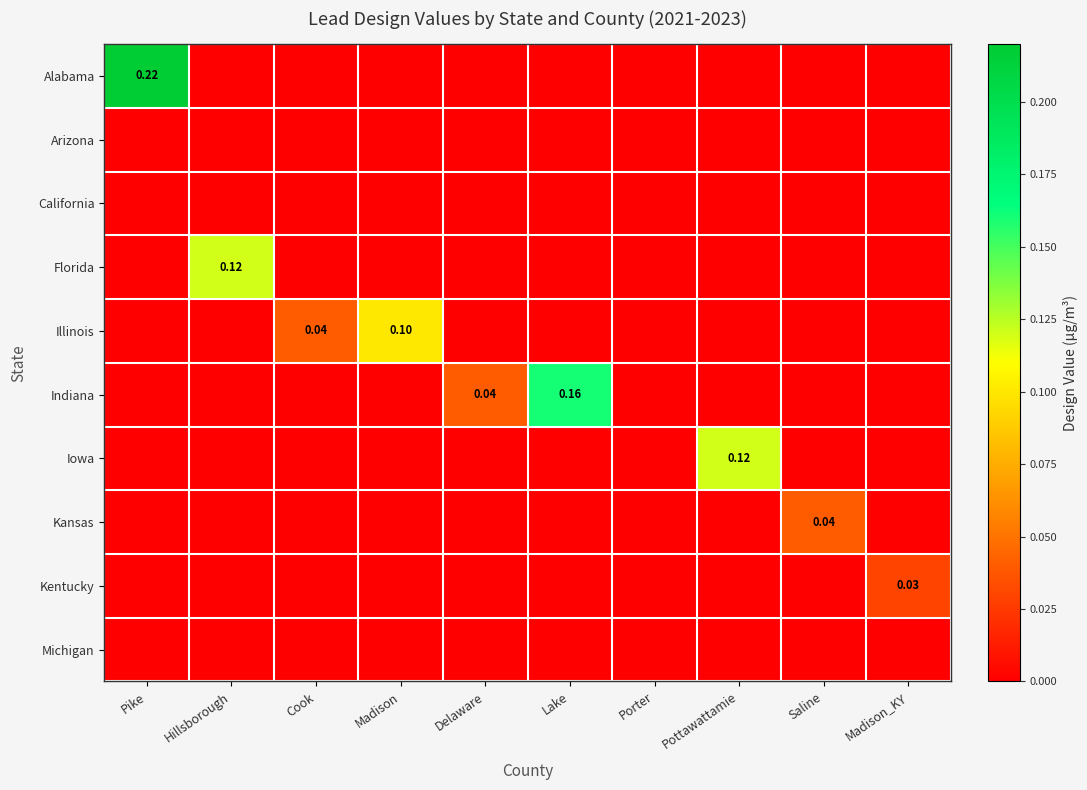

The Alabama series shows 0.0 at Porter. True or false?

True